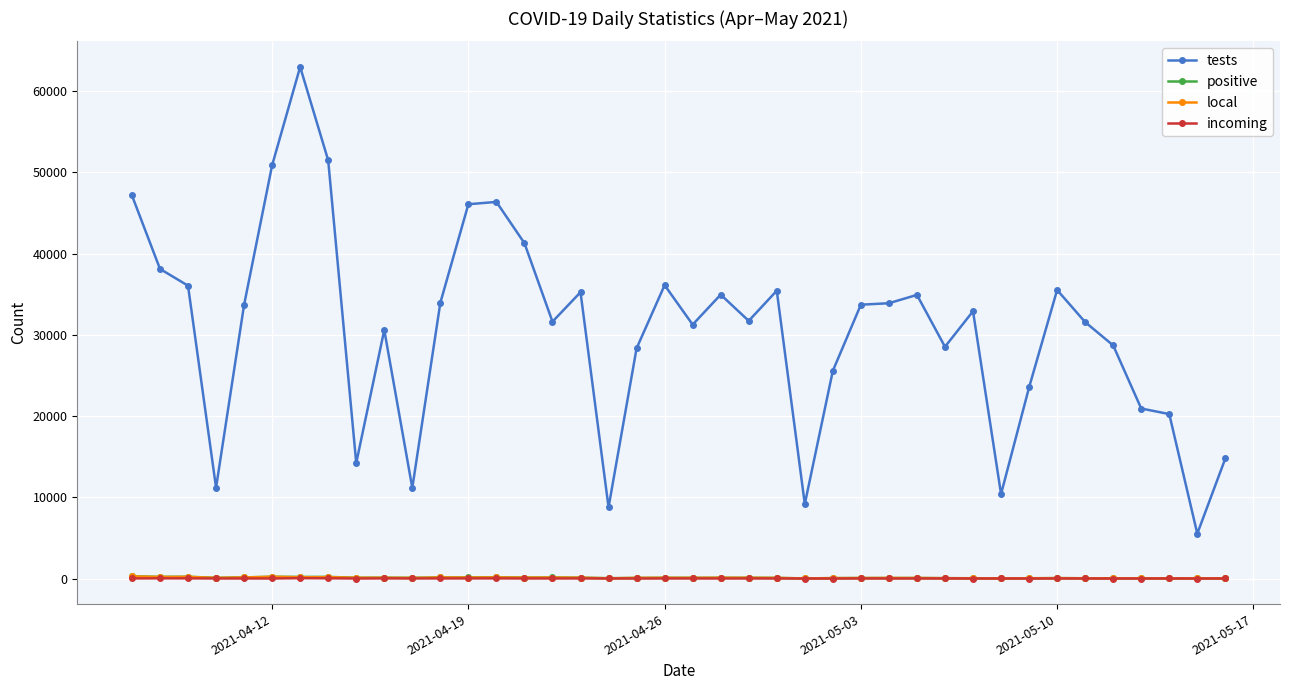

What is the difference between the maximum and minimum values in the positive series?

260